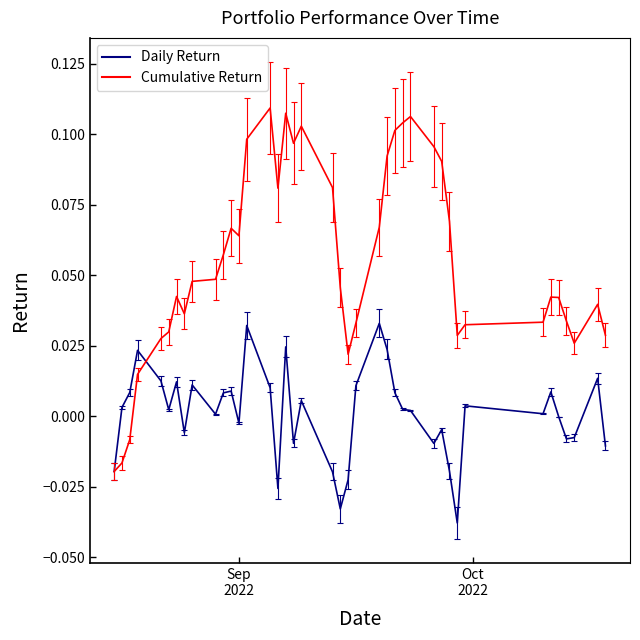

Where is the first local maximum for Daily_Return?

2022-08-19